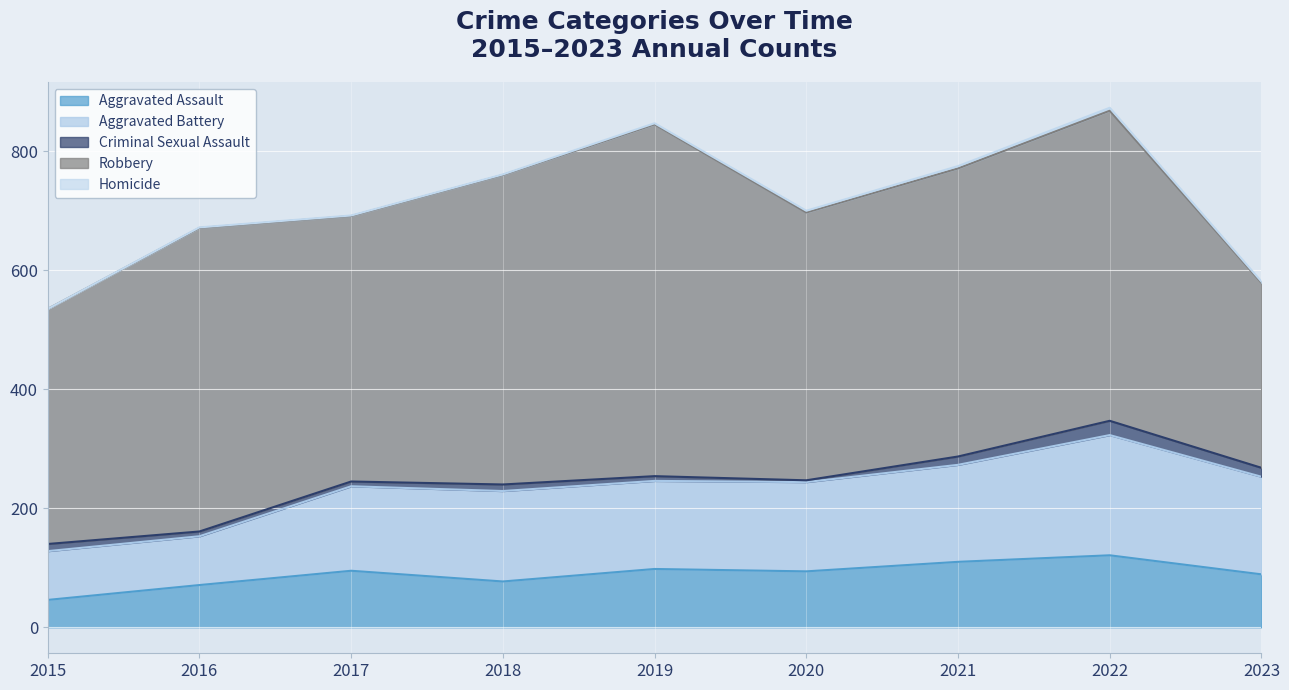

Which series has the largest range (max minus min)?

Robbery